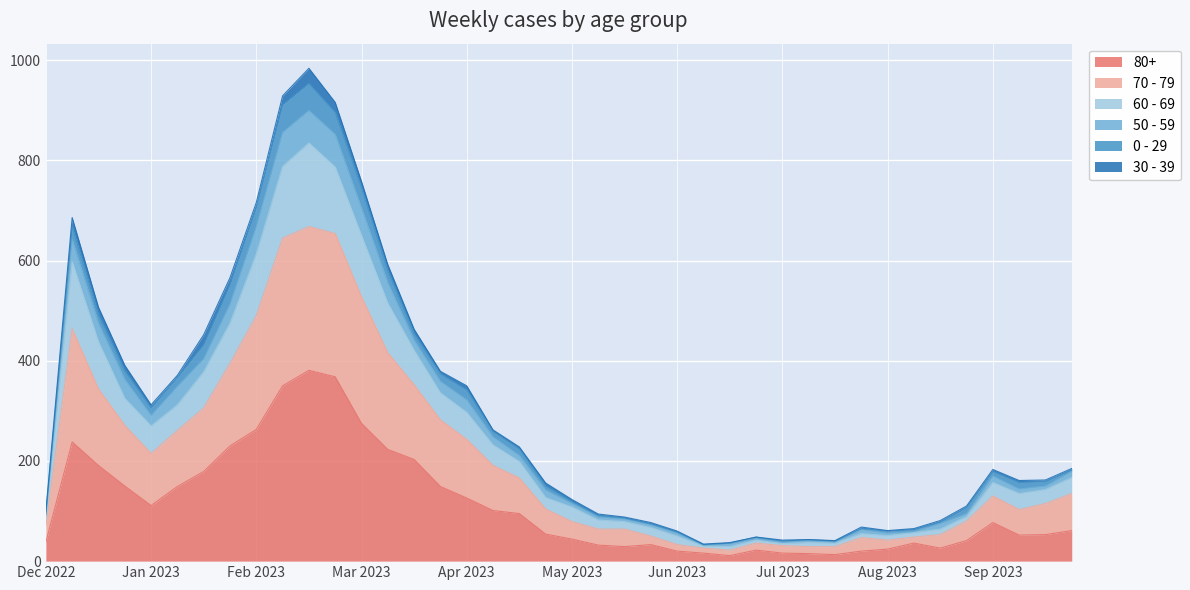

What is the label of the 21st point from the right?

2023-05-08